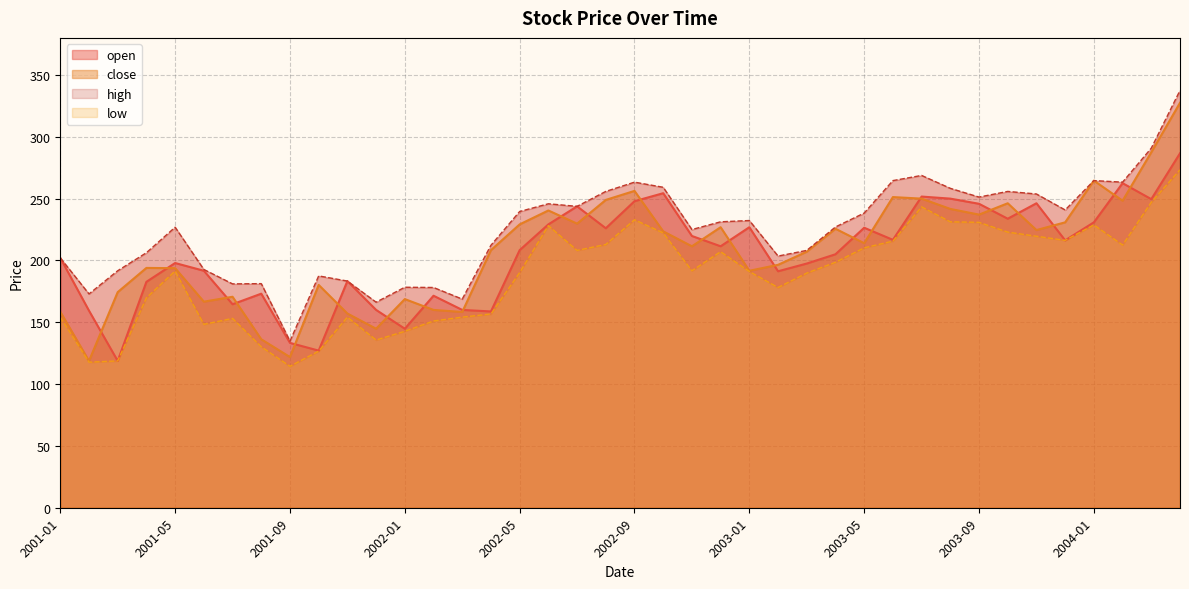

How many lines are shown in the chart?

4